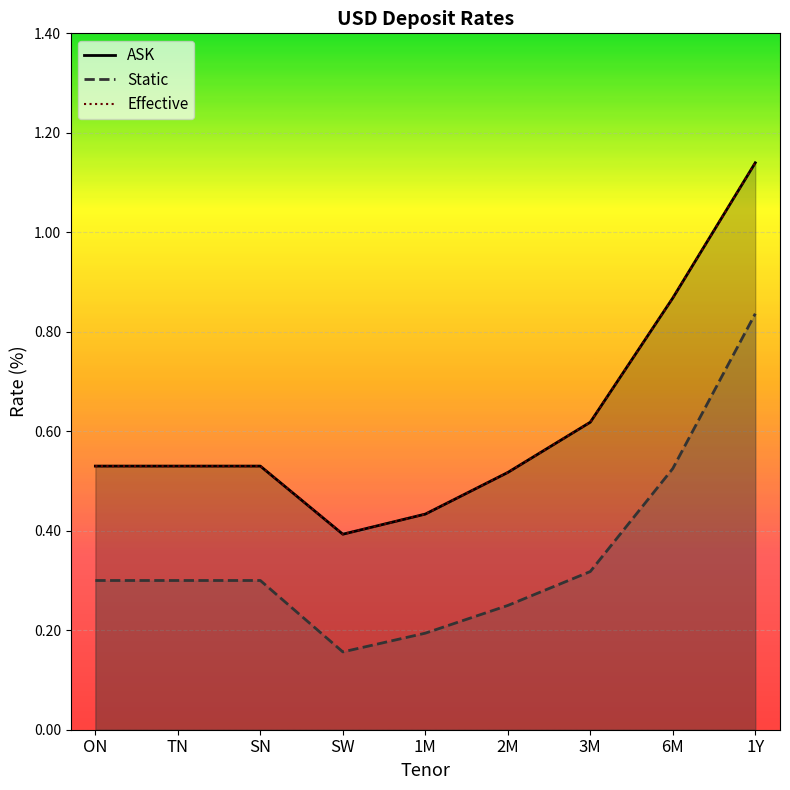

What is the change in value from SW to 3M?

+0.2